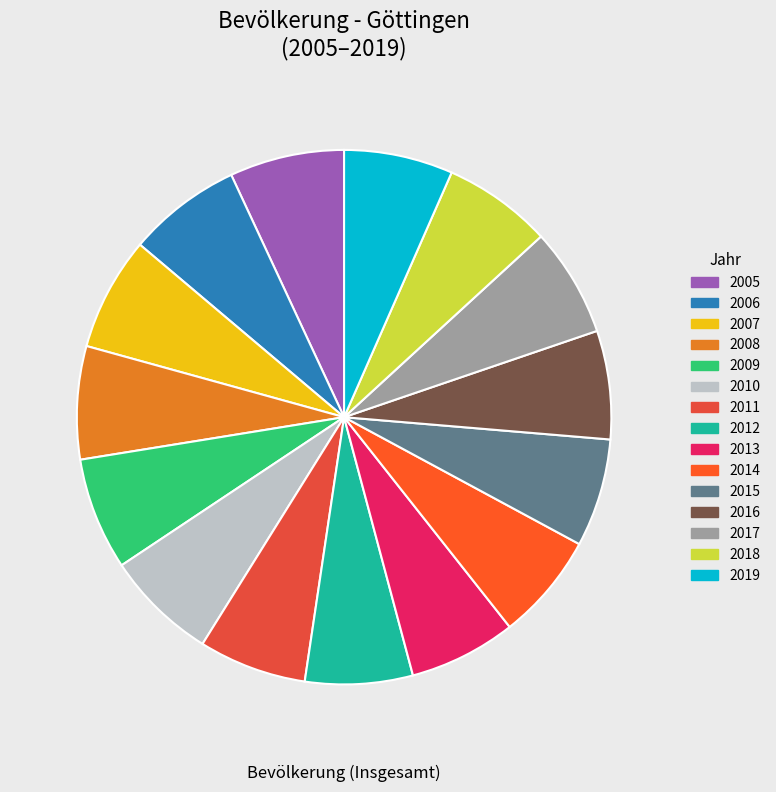

Is there a majority slice in this chart?

No